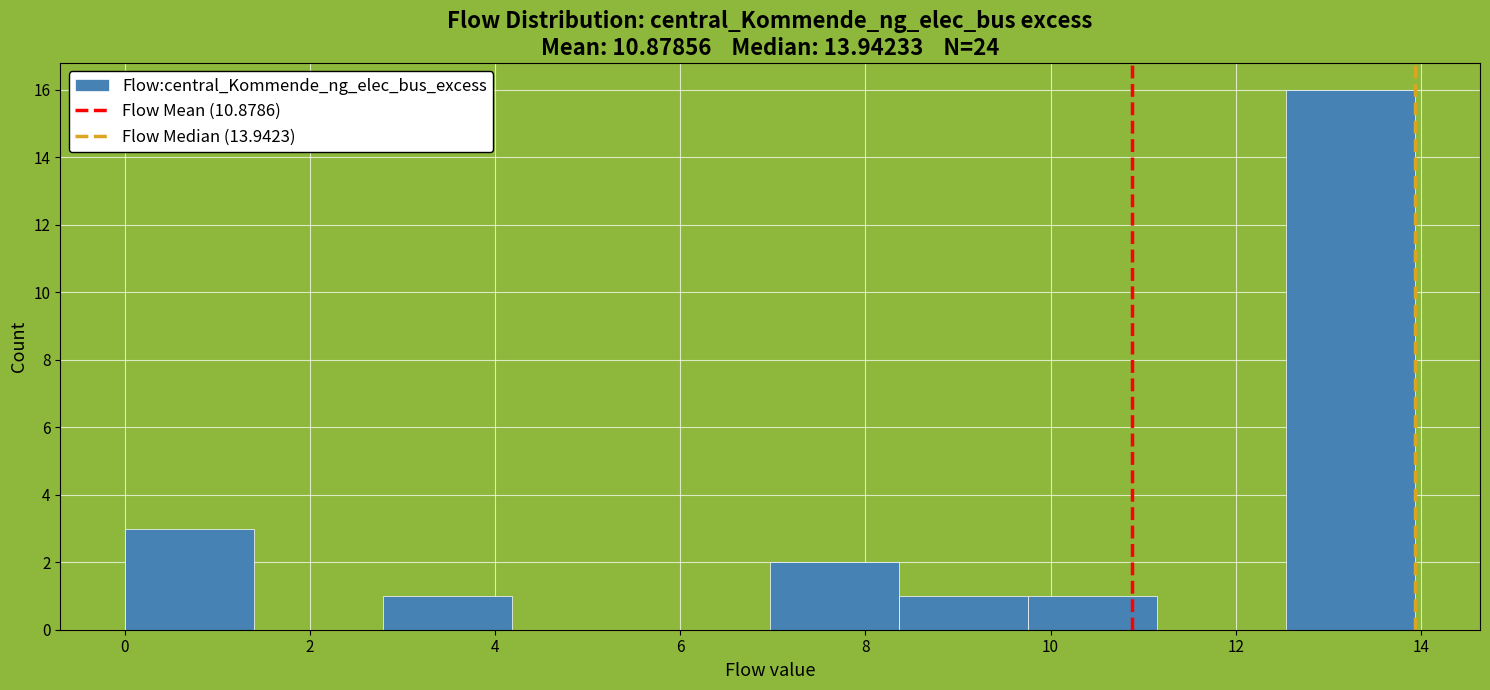

How tall is the bar that spans 2.8 to 4.2 on the x-axis? Neither the bar edges nor the heights are printed on the chart, so give them approximately, as read against the axes.

1